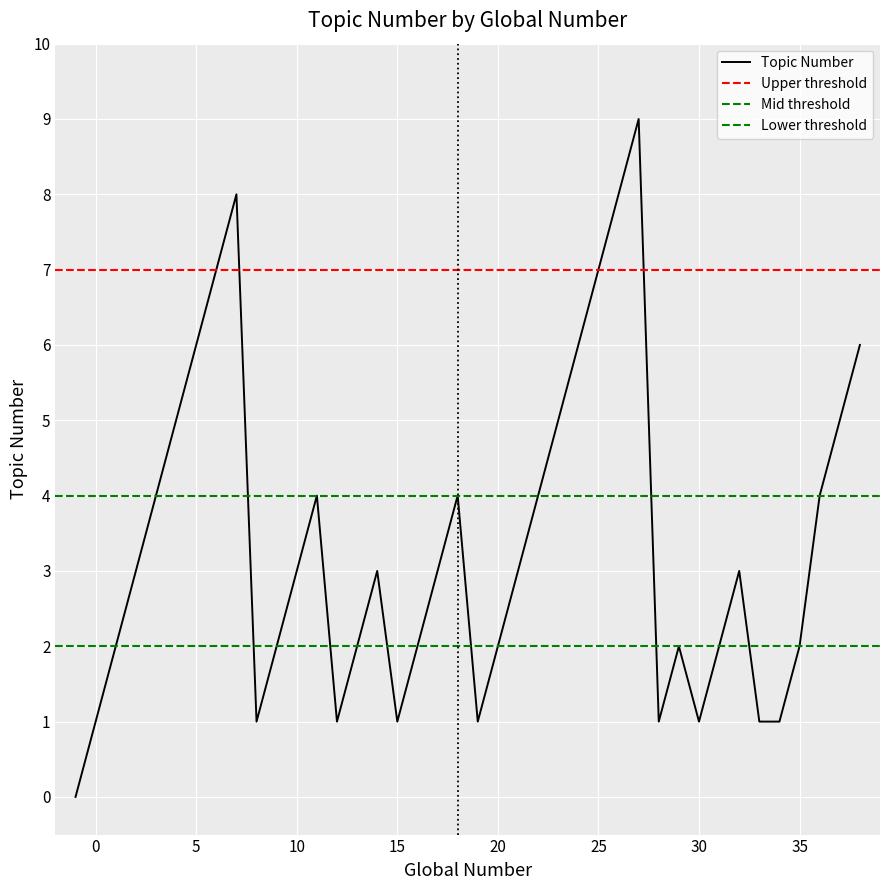

Is it true that the value at 12 is 0?

False